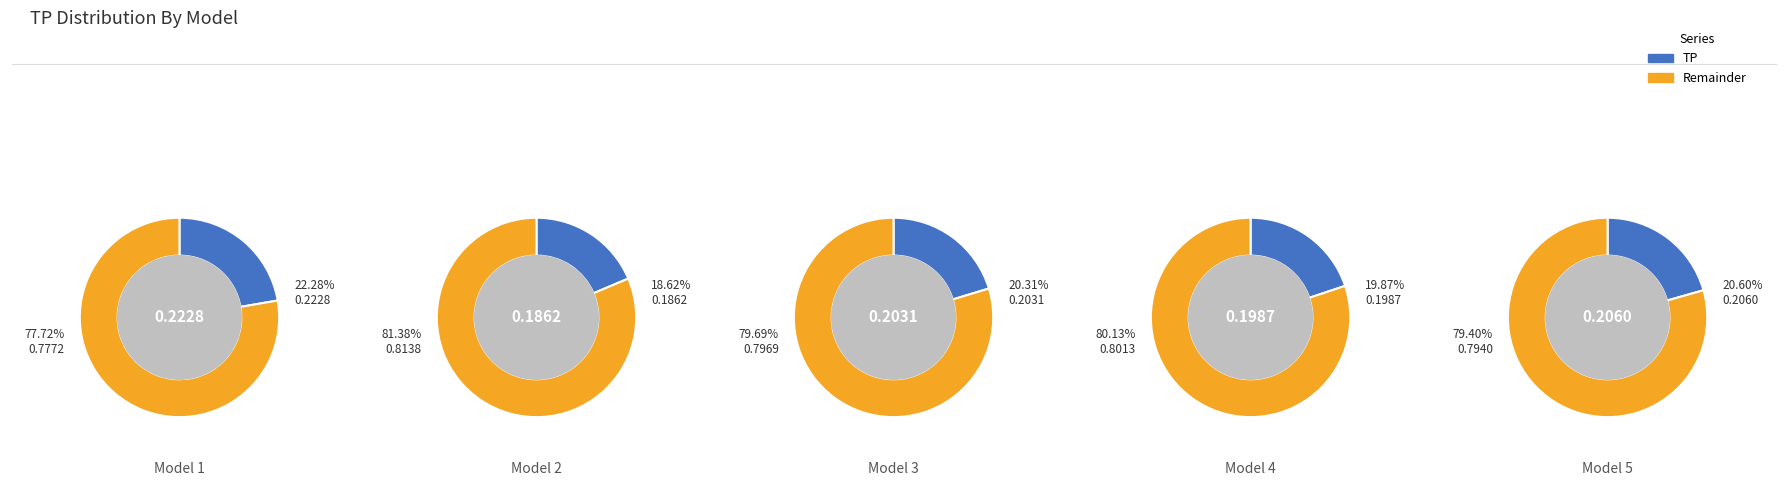

How much of the chart is everything except 3?

80.0%